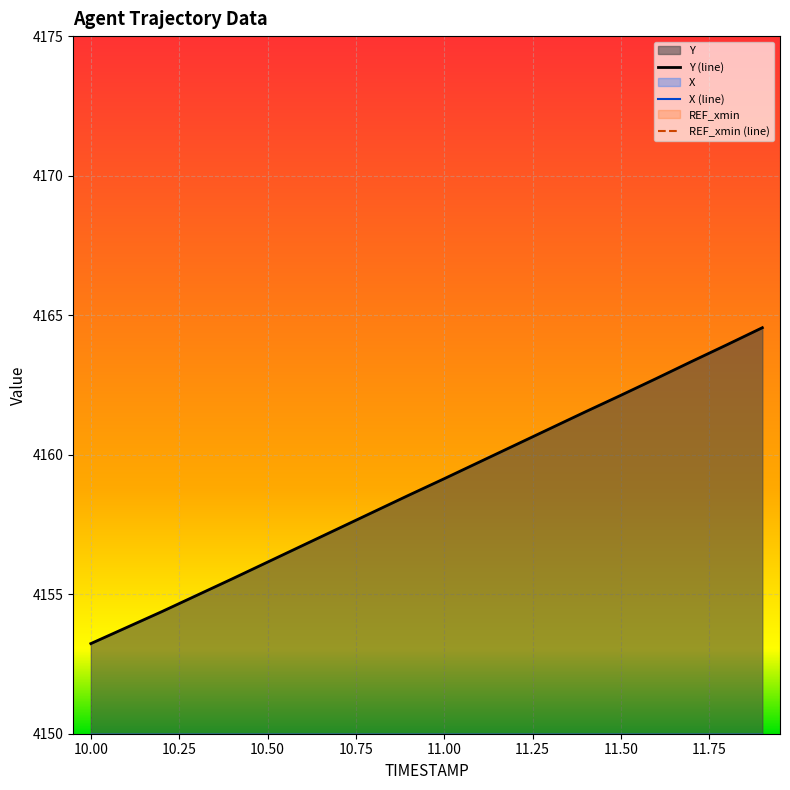

True or false: Y and X intersect in this chart.

False